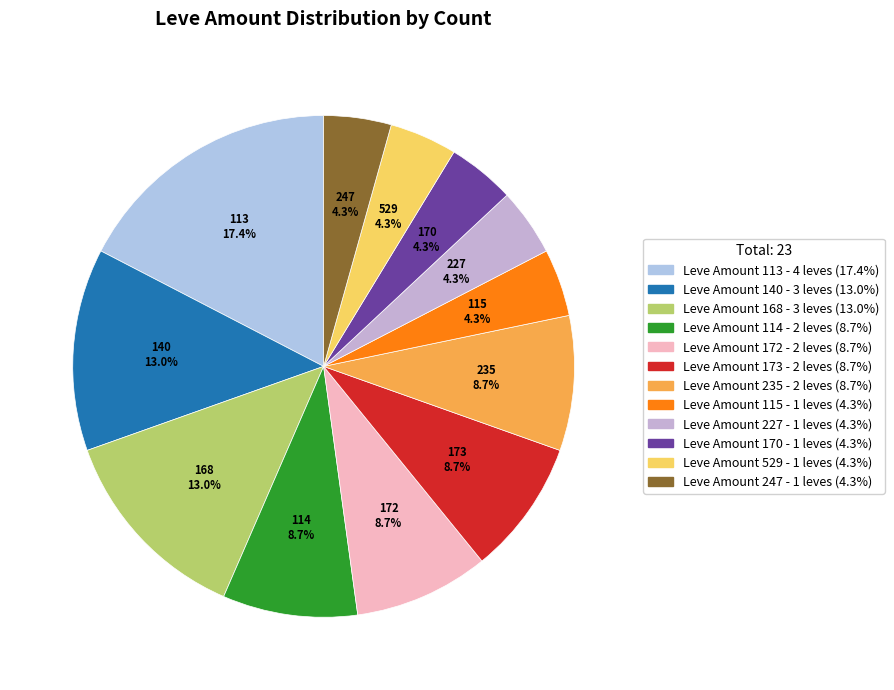

How many segments does this pie chart have?

12